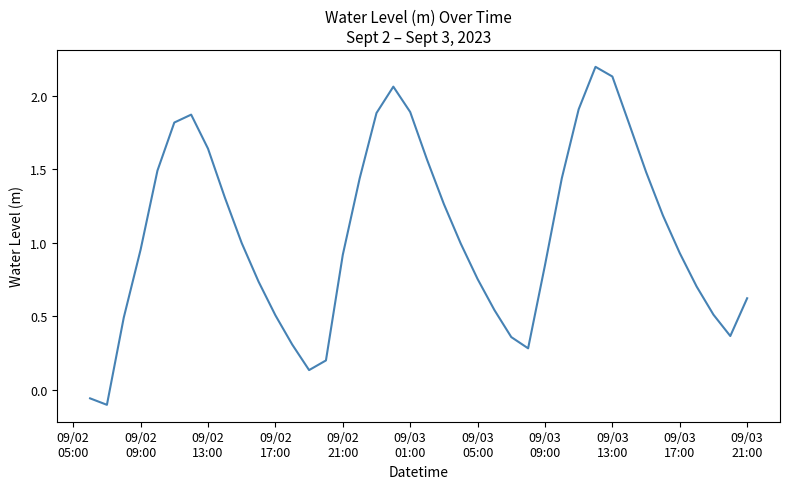

What is the maximum value shown in the chart?

2.2